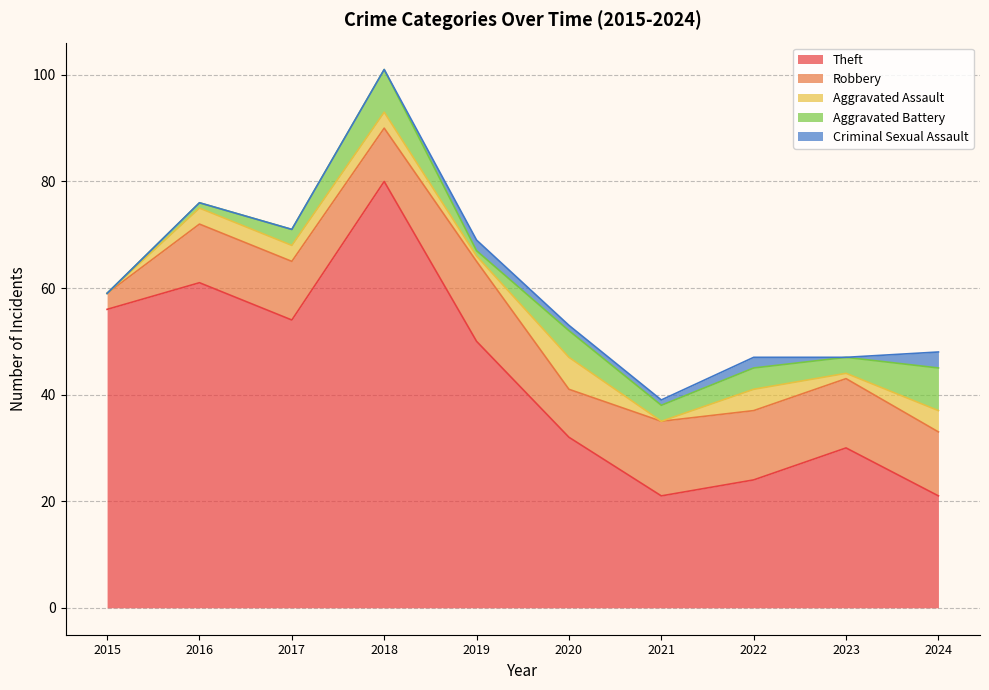

True or false: Theft and Criminal Sexual Assault cross at least once.

False